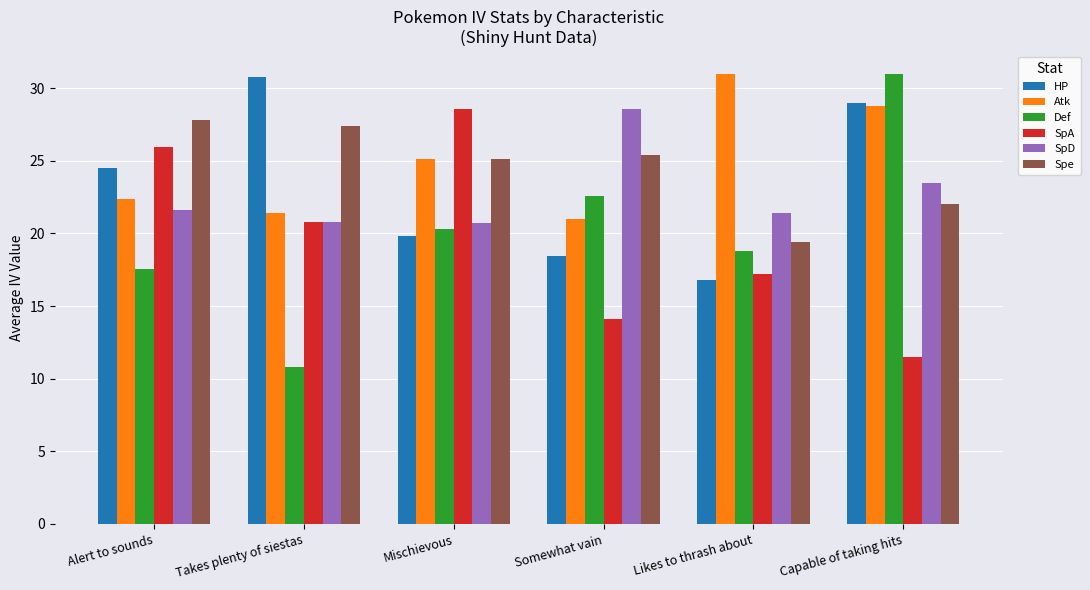

What position from the right is Takes plenty of siestas?

5